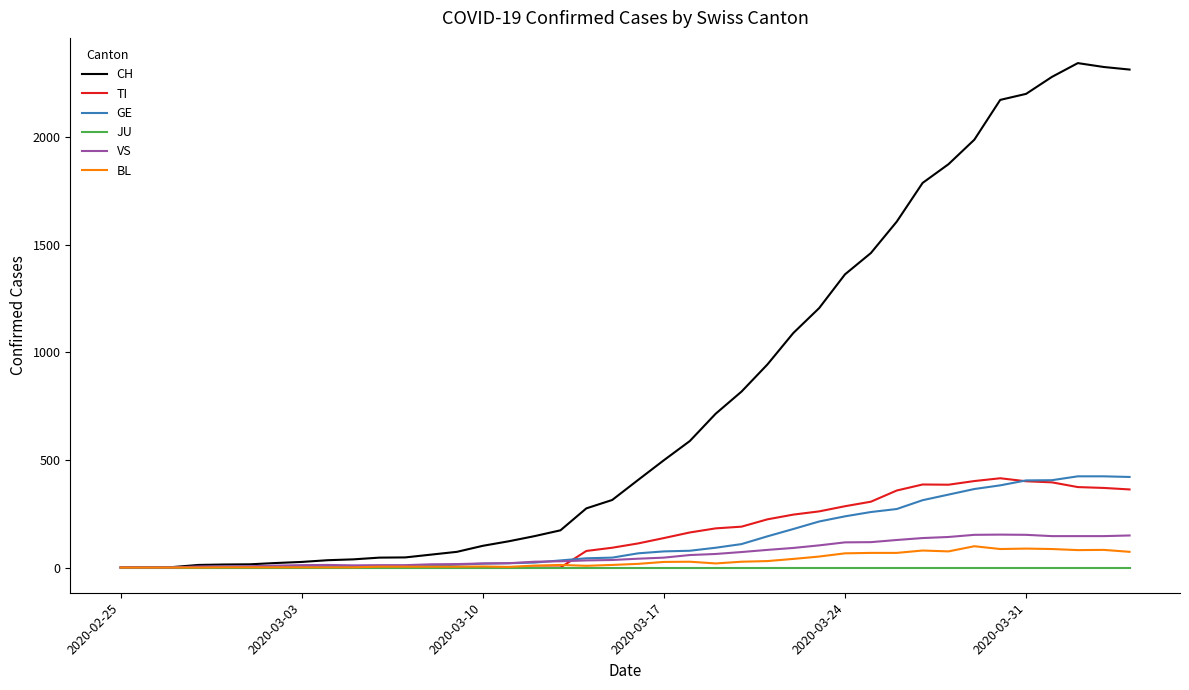

What is the highest value of the TI series?

415